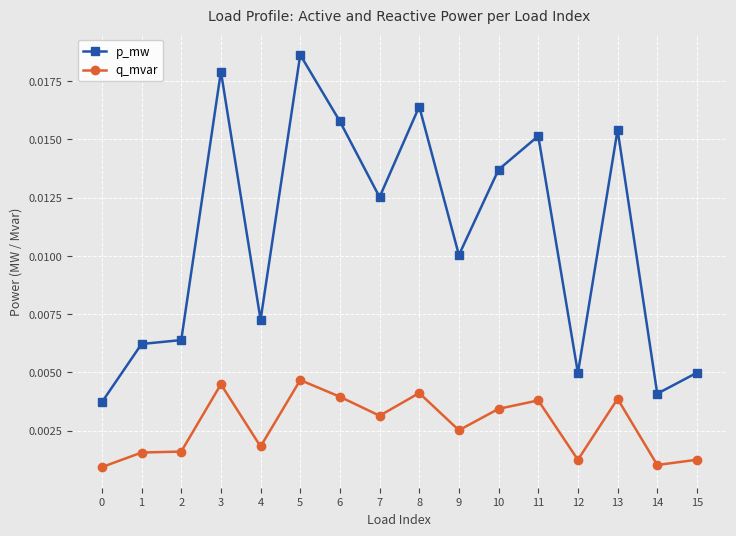

True or false: p_mw and q_mvar cross at least once.

False